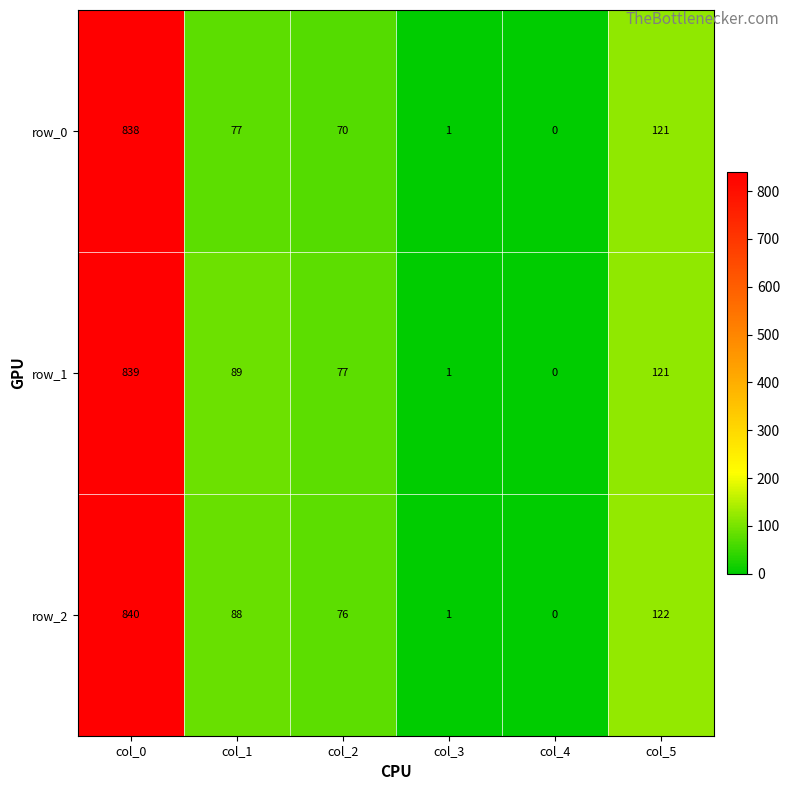

The value of row_2 at col_1 is 42. True or false?

False